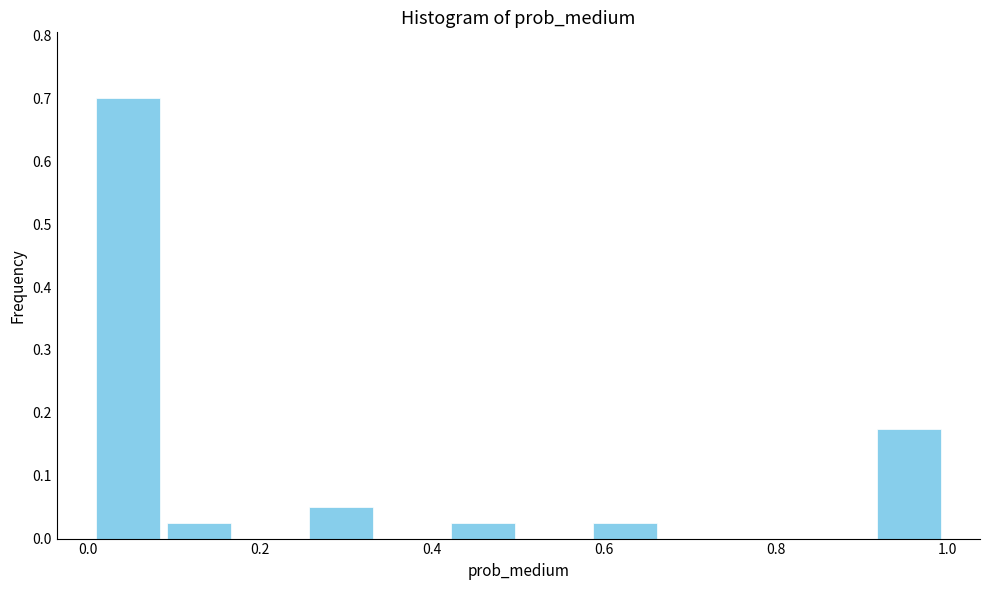

Reading left to right, transcribe this chart: for each bar, give the range it covers on the x-axis and its height. Neither the bar edges nor the heights are printed on the chart, so give them approximately, as read against the axes.

0.00 to 0.08: 0.70
0.08 to 0.16: 0.03
0.16 to 0.26: 0
0.26 to 0.34: 0.05
0.34 to 0.42: 0
0.42 to 0.50: 0.03
0.50 to 0.58: 0
0.58 to 0.66: 0.03
0.66 to 0.74: 0
0.74 to 0.84: 0
0.84 to 0.92: 0
0.92 to 1.00: 0.18